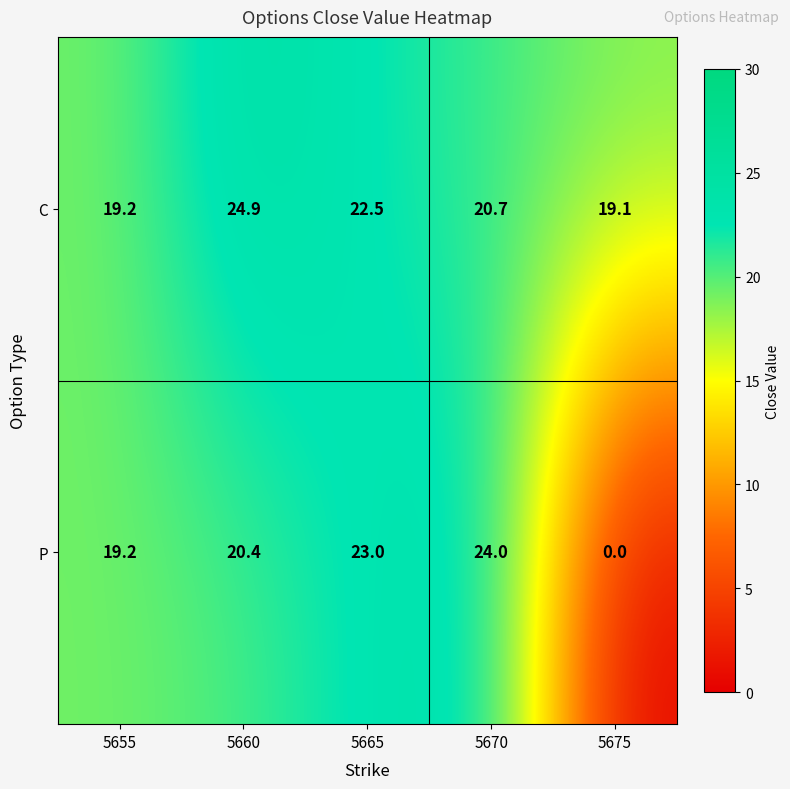

Which series changed the most between 5660 and 5665?

P